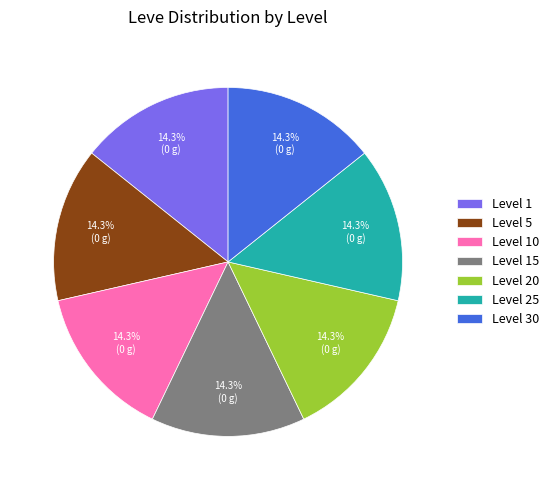

What percentage do Level 25 and Level 1 together represent?

28.6%